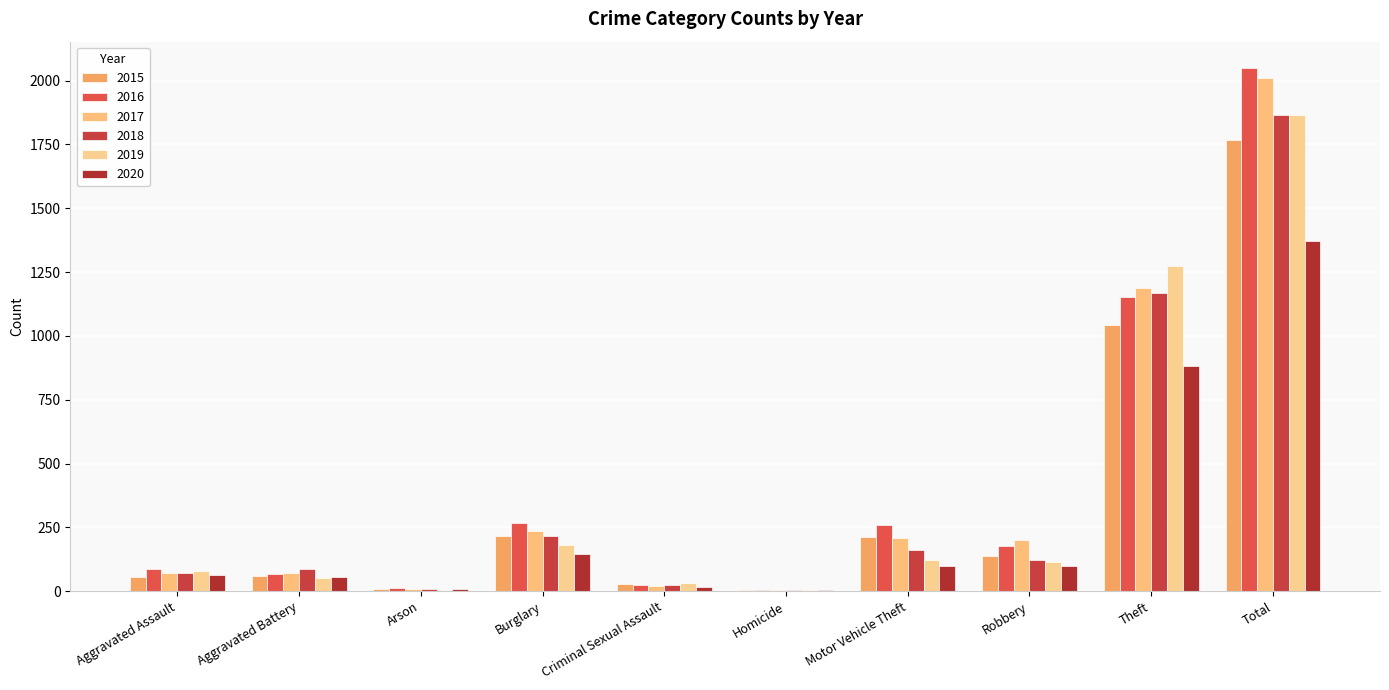

What is the label of the 2nd bar from the right?

Theft